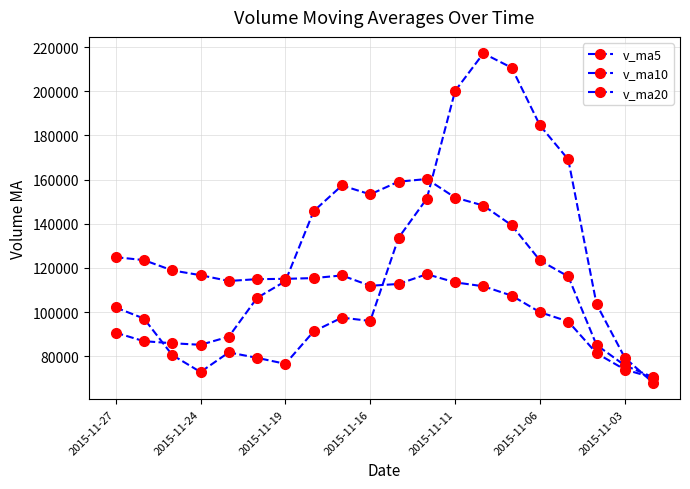

At how many categories does at least one series exceed 170088?

4